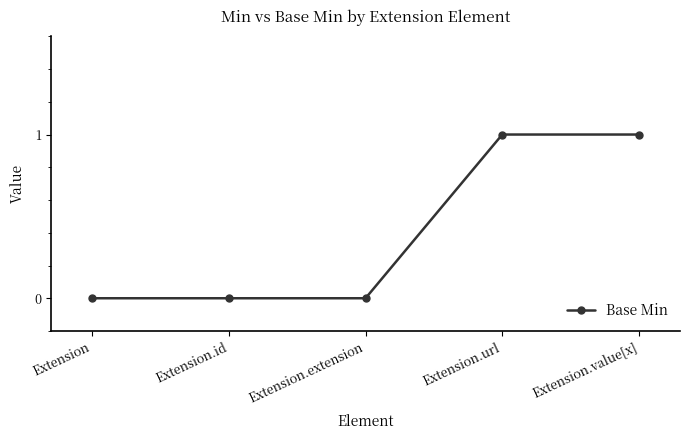

Count the values in the range 0 to 1.

5